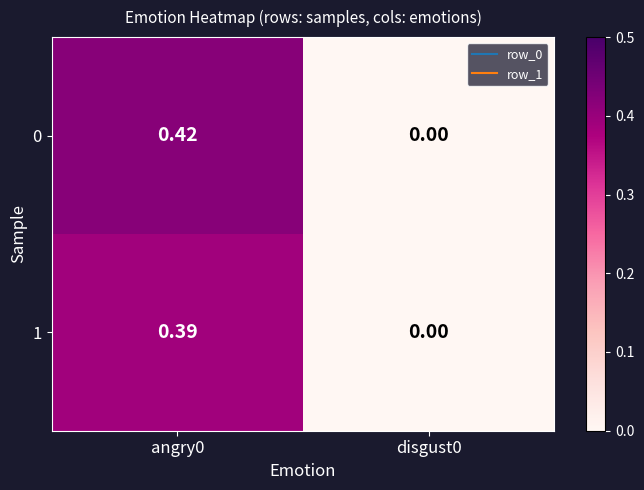

Between angry0 and disgust0, which series saw the biggest shift?

0